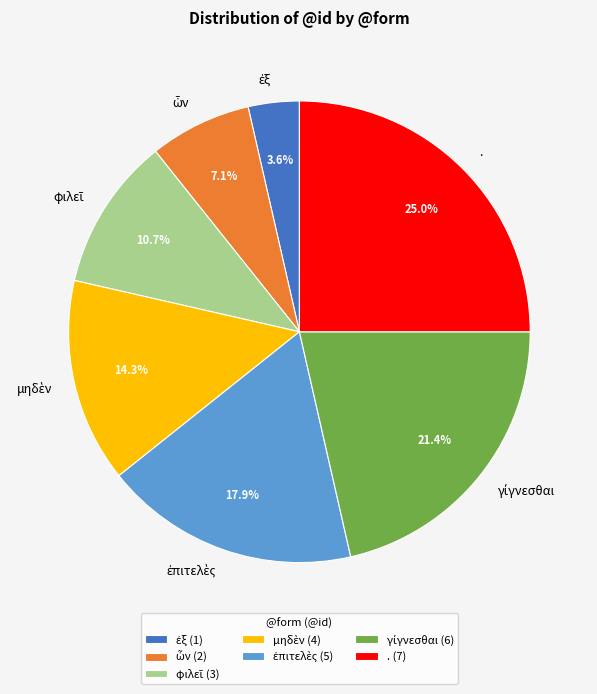

Is there any slice that represents more than half of the pie?

No